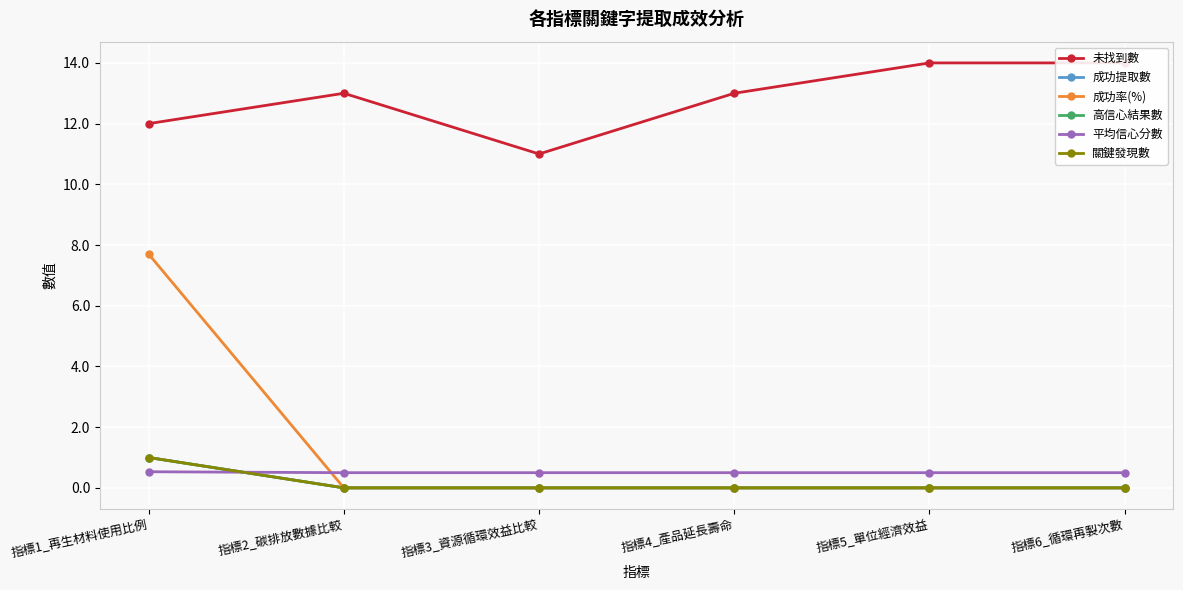

Which has a higher value, 指標6_循環再製次數 or 指標1_再生材料使用比例?

指標6_循環再製次數